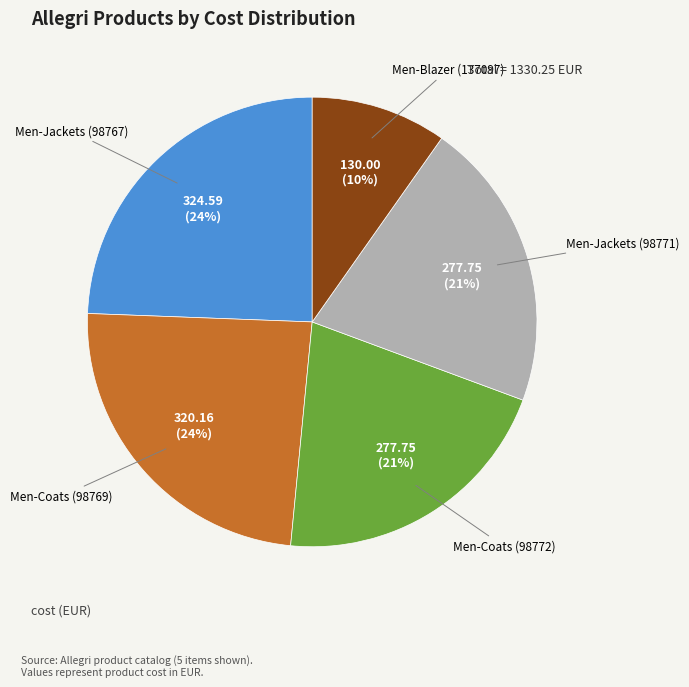

Which category has the smallest portion of the pie?

Men-Blazer (137097)